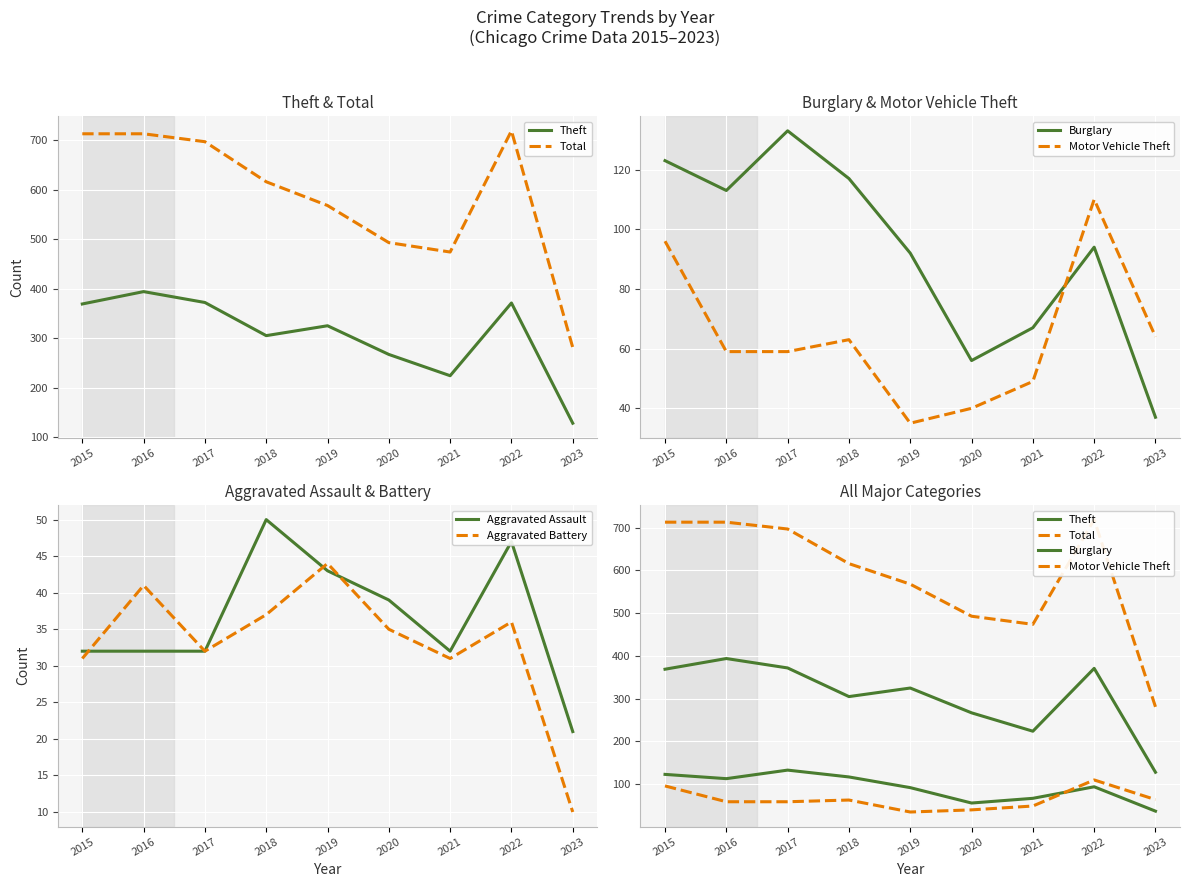

At which label does Aggravated Battery first exceed 35?

2016